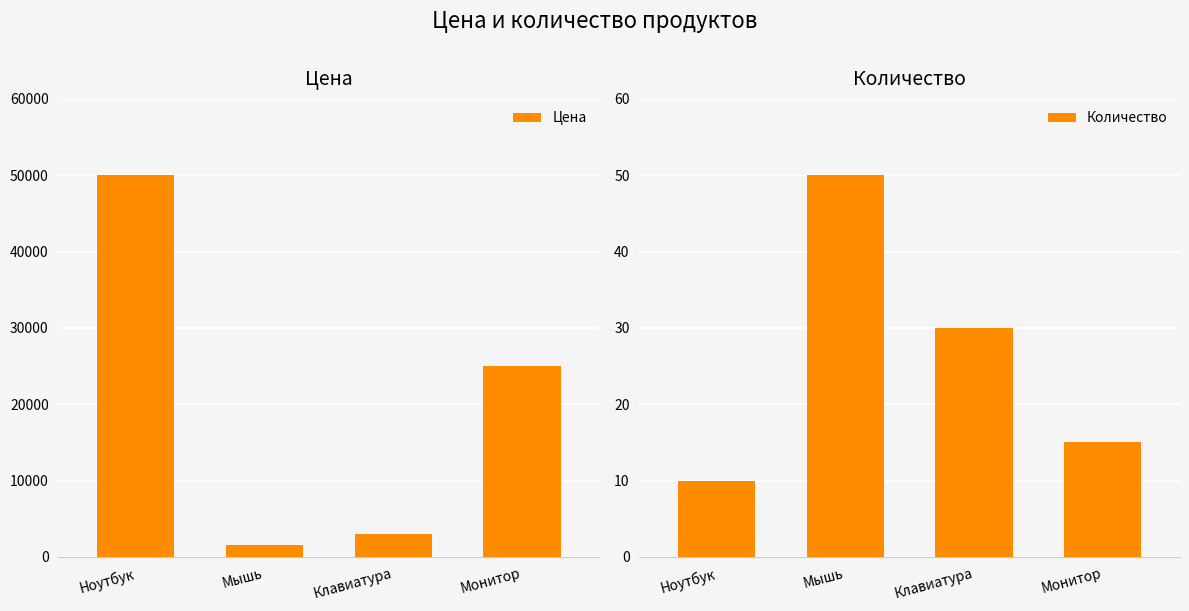

How many series are shown in this chart?

2